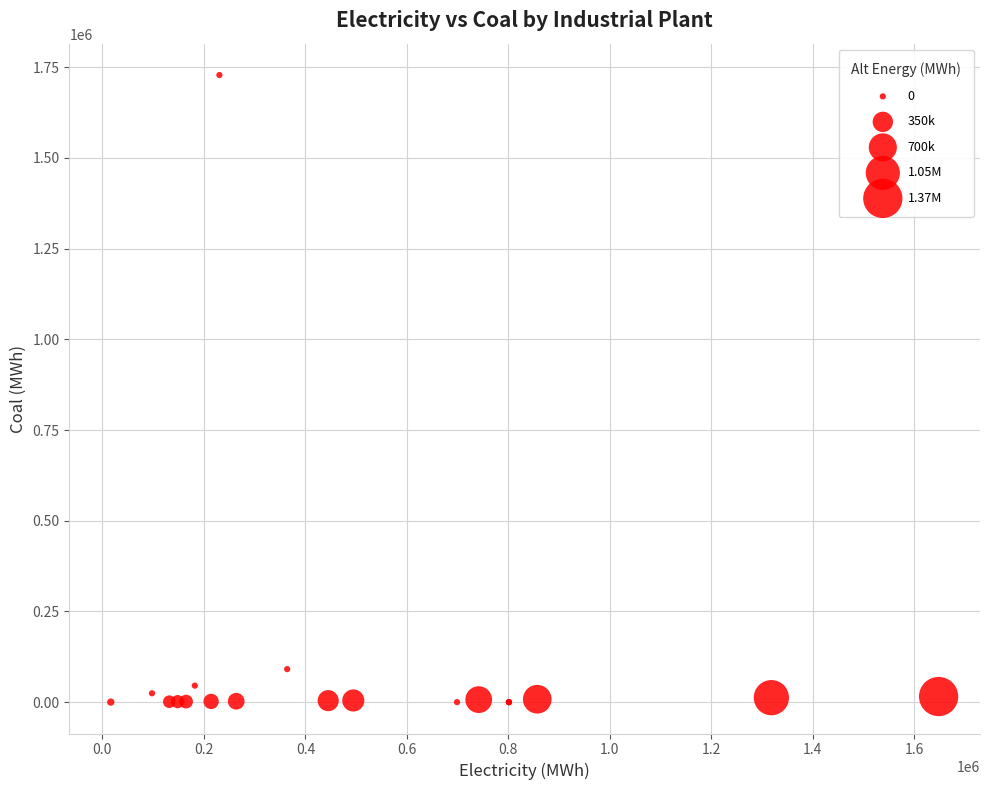

What Y value in the scatter plot is closest to 864282?

91015.1